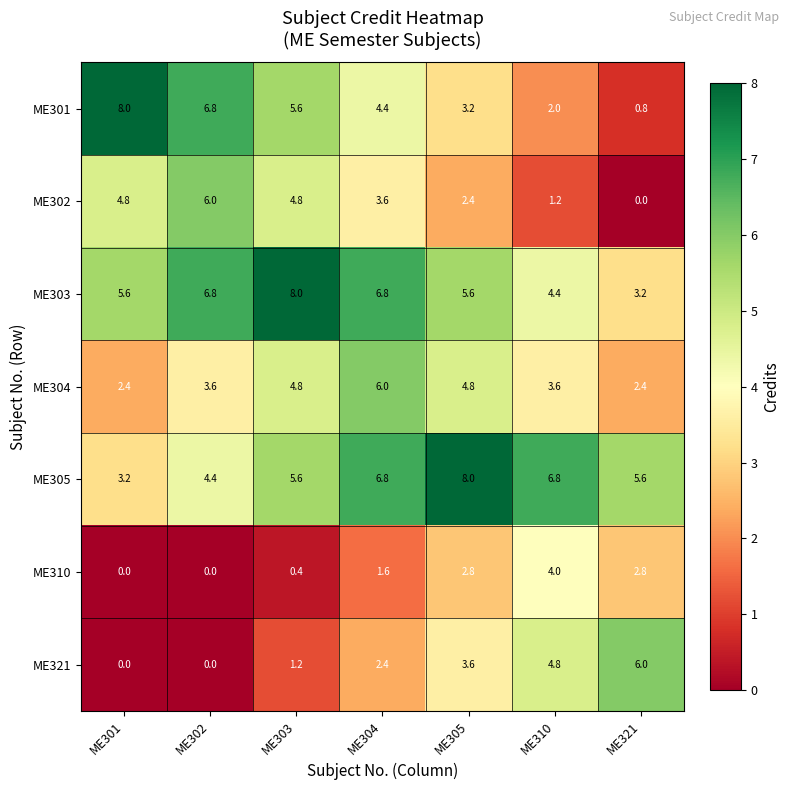

What is the total value across all series at ME305?

30.4